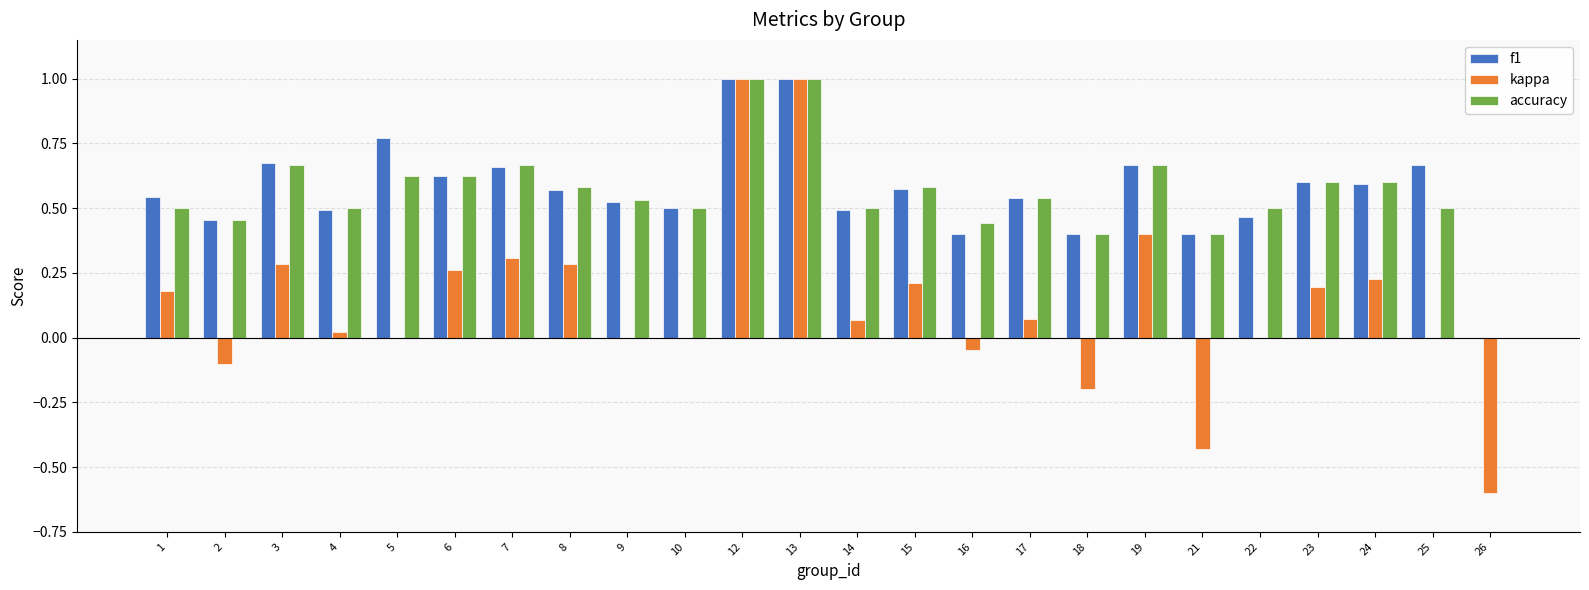

How many groups of bars are there?

24